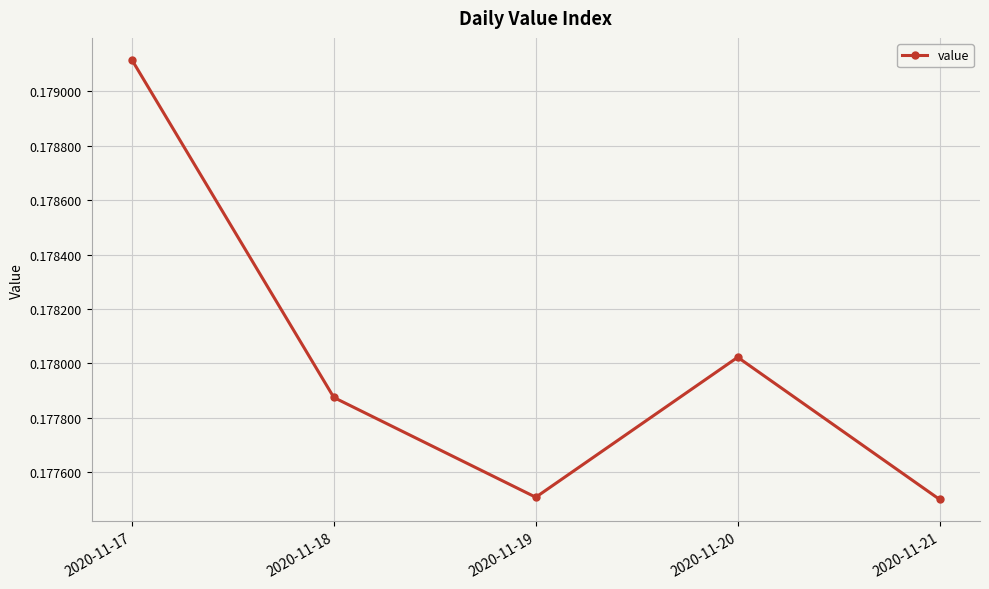

What is the sum of the values at 2020-11-20 and 2020-11-19?

0.4